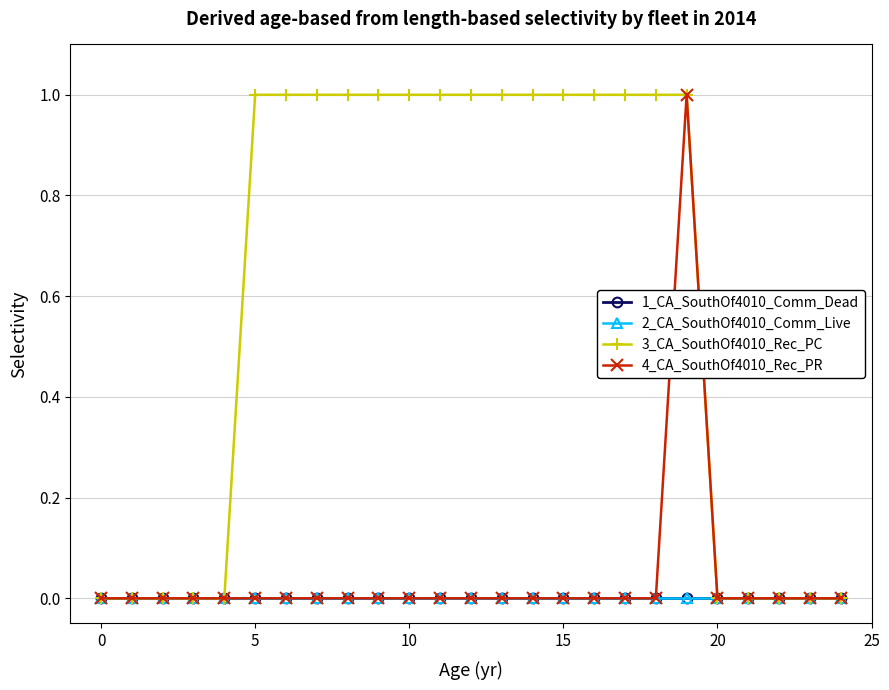

At how many categories does at least one series exceed 0?

15